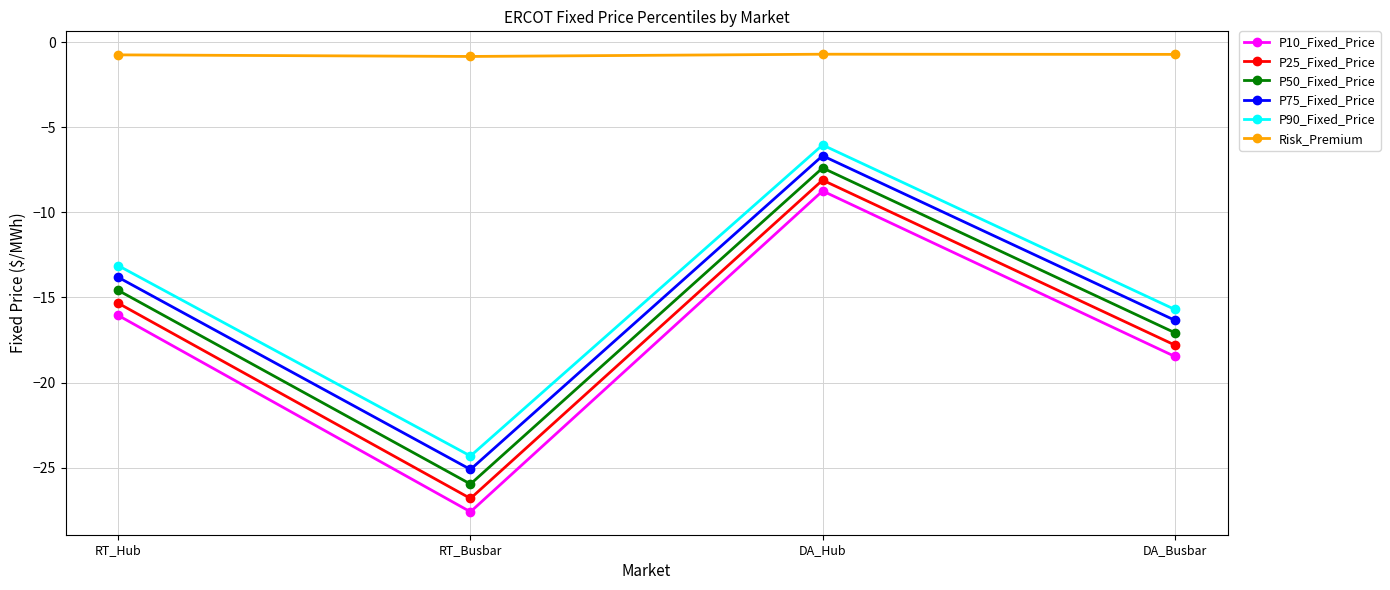

The P75_Fixed_Price series shows -3.3 at DA_Hub. True or false?

False